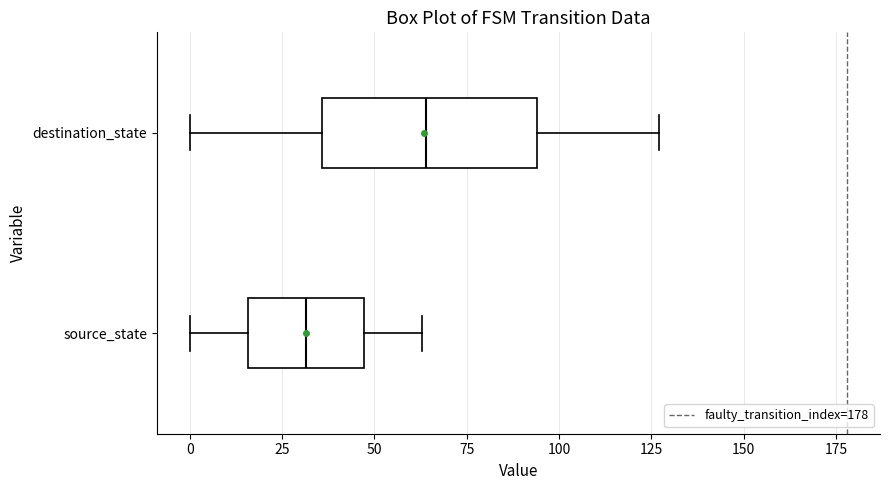

Reading bottom to top, transcribe this box plot: for each box, give where its median line is, the range the box spans, and where its two whiskers end, as read against the x-axis. The values are not printed on the chart, so give them approximately, as read against the axis.

source_state: median 30, box 15 to 45, whiskers 0 to 65
destination_state: median 65, box 35 to 95, whiskers 0 to 125